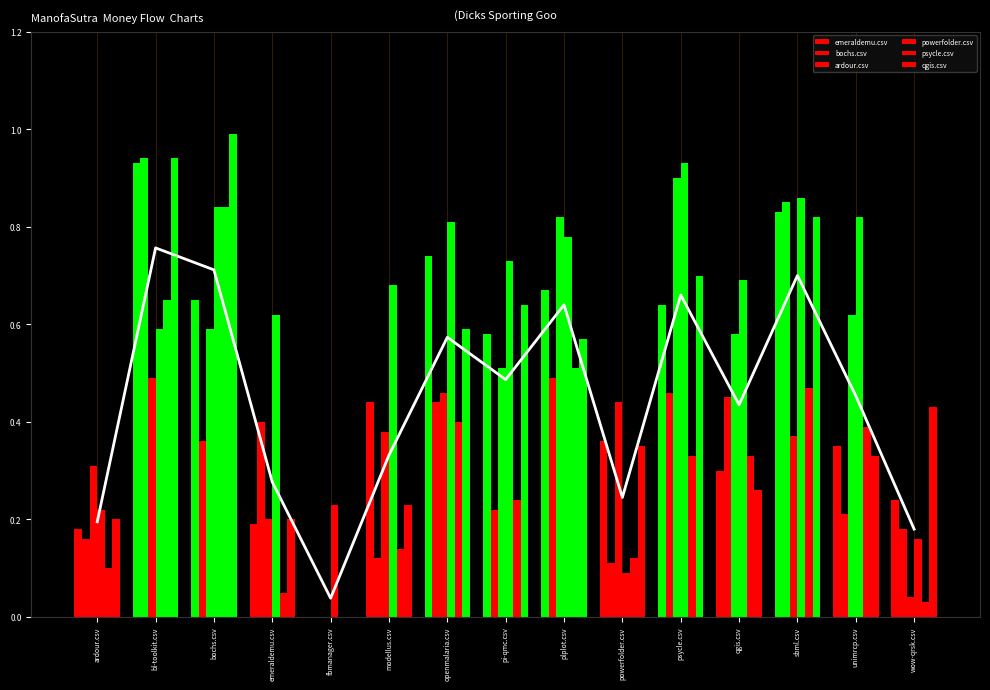

At how many categories does at least one series exceed 0?

15